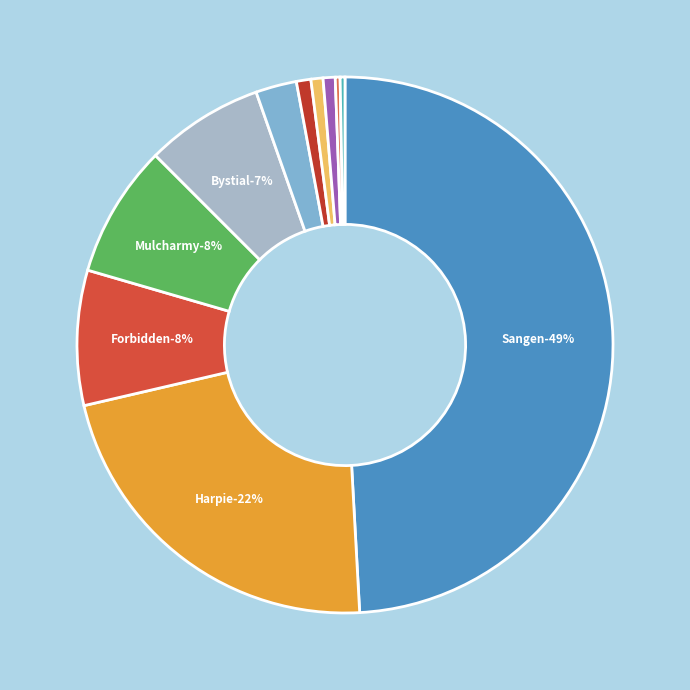

Does Greed represent more than half of the total?

No